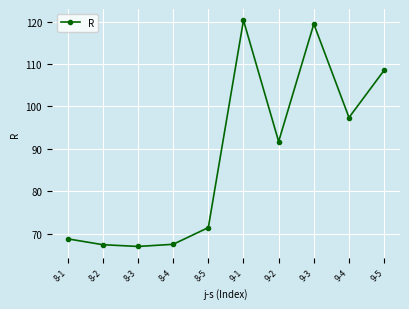

Approximately how many times larger is the value at 8-2 compared to 8-1?

1.0